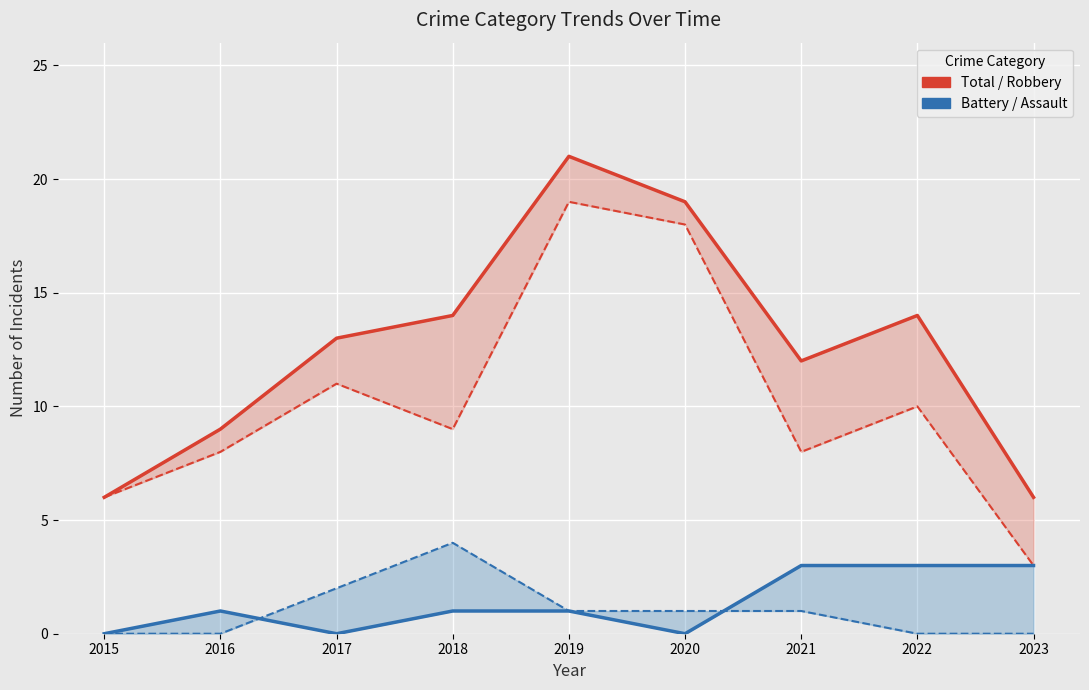

How many values in the Aggravated Assault series exceed 1?

2